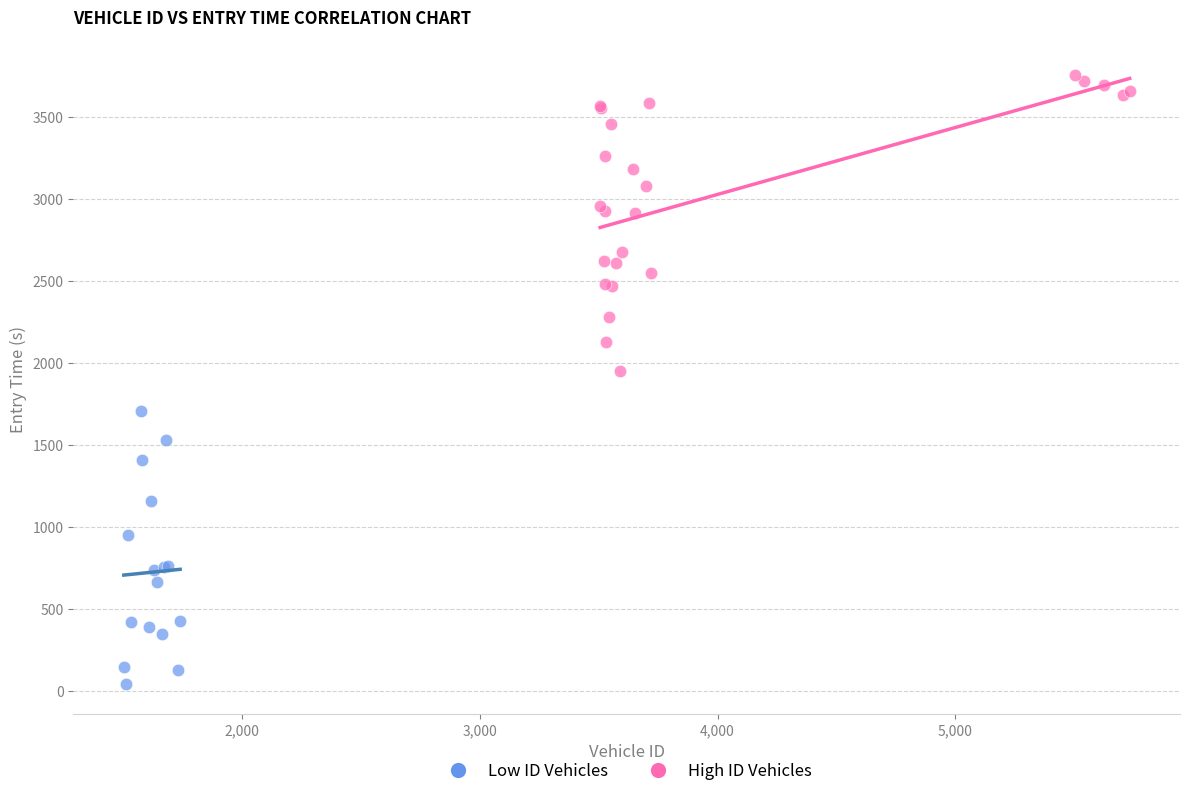

Which series reaches the minimum Y coordinate?

Low ID Vehicles